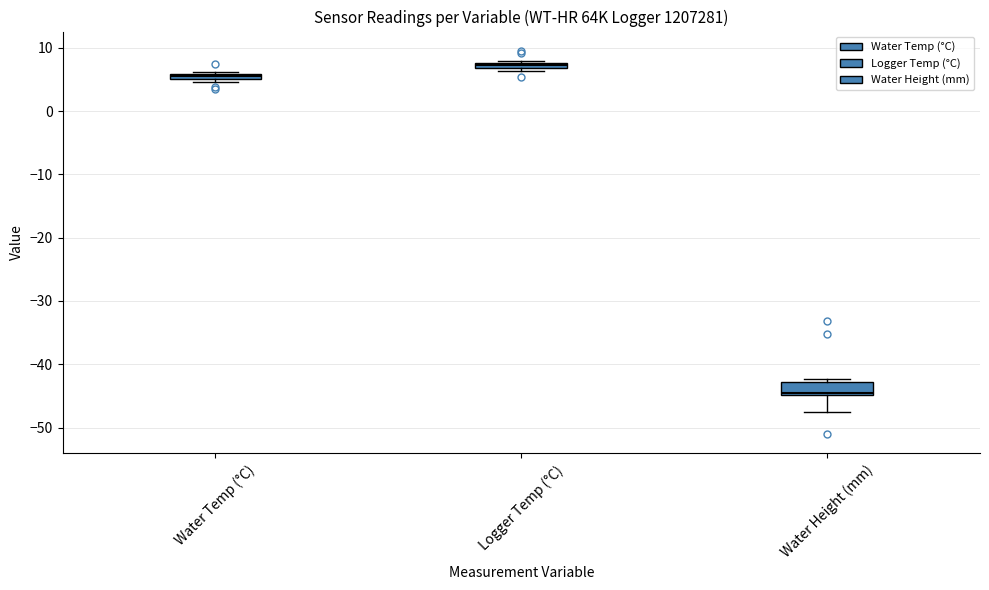

Where is the lower edge of the box for Water Height (mm) on the y-axis? The values are not printed on the chart, so give them approximately, as read against the axis.

-45